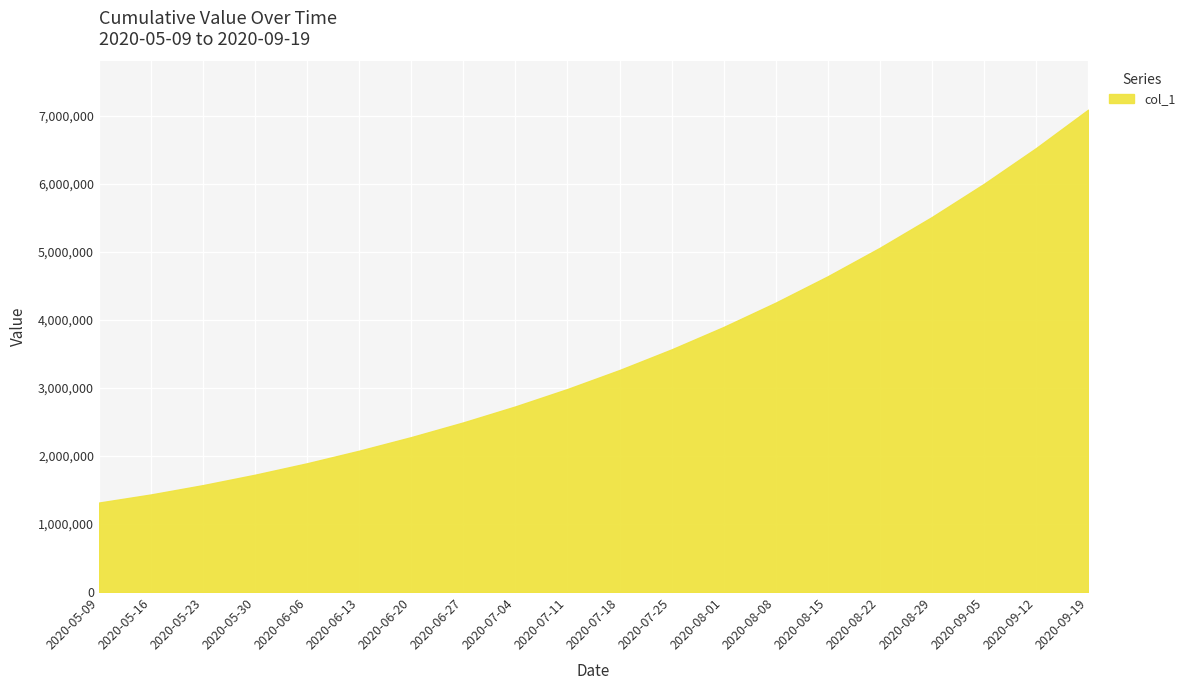

What is the minimum value shown in the chart?

1315099.0